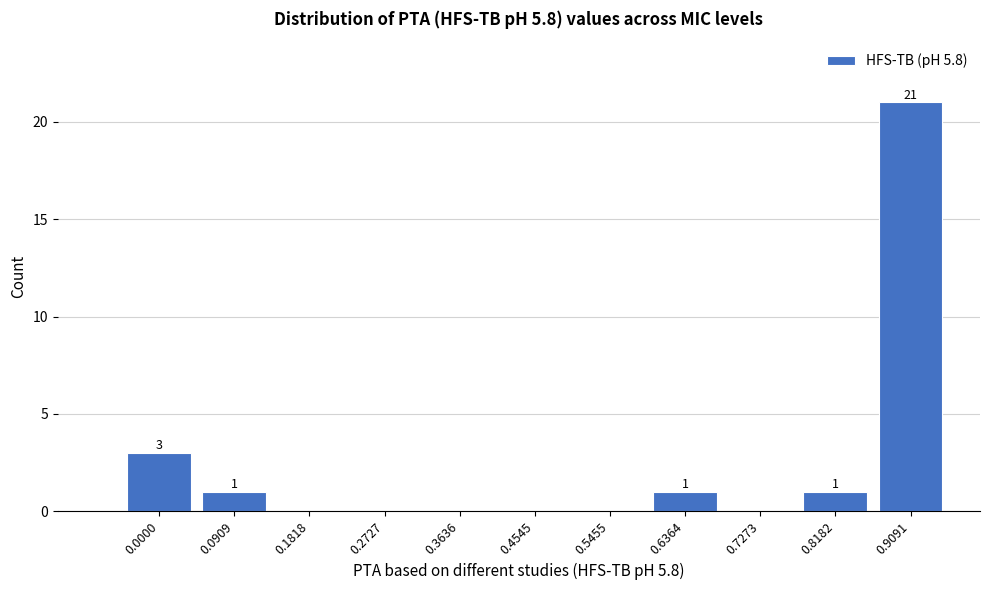

Reading left to right, transcribe all the data shown in this chart.

0.0000=3	0.0909=1	0.1818=0	0.2727=0	0.3636=0	0.4545=0	0.5455=0	0.6364=1	0.7273=0	0.8182=1	0.9091=21